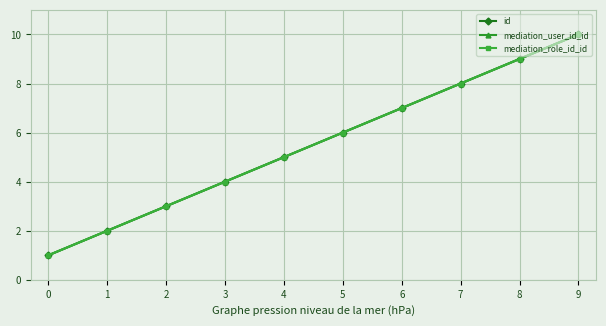

What is the highest value of the mediation_user_id_id series?

10